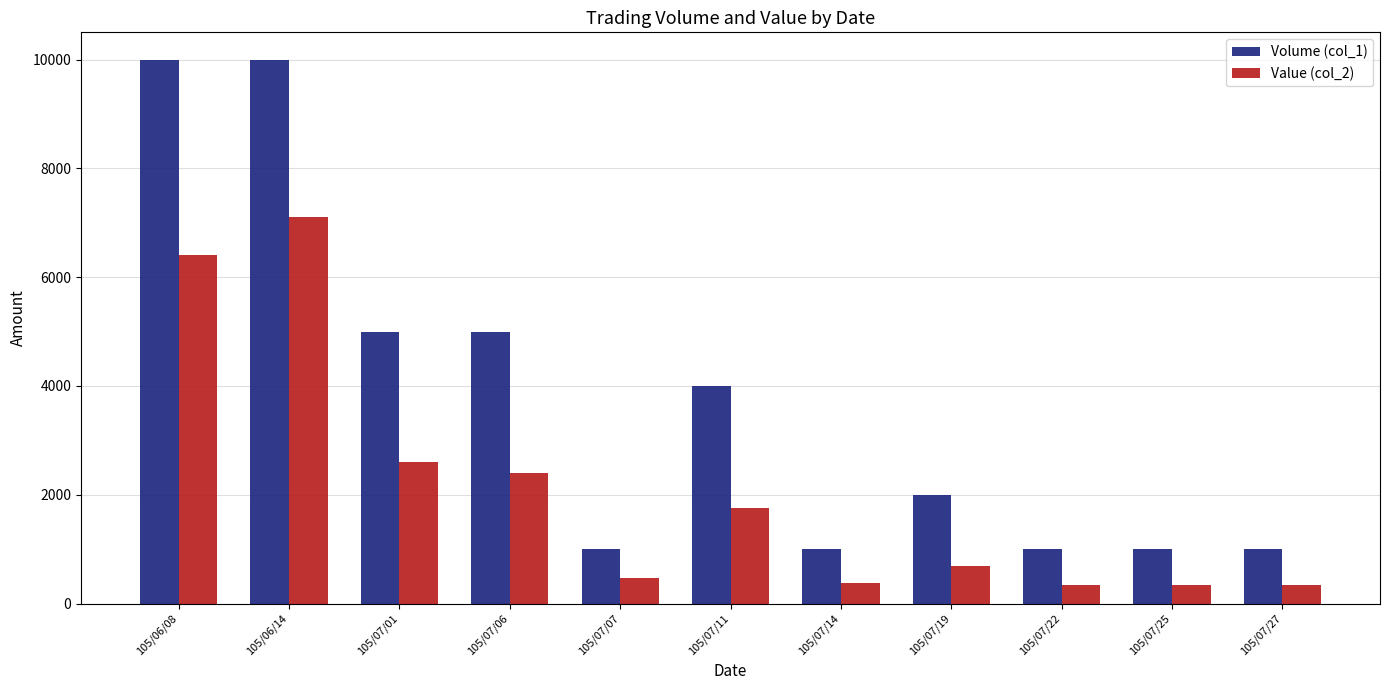

What is the sum of all Volume (col_1) values?

41000